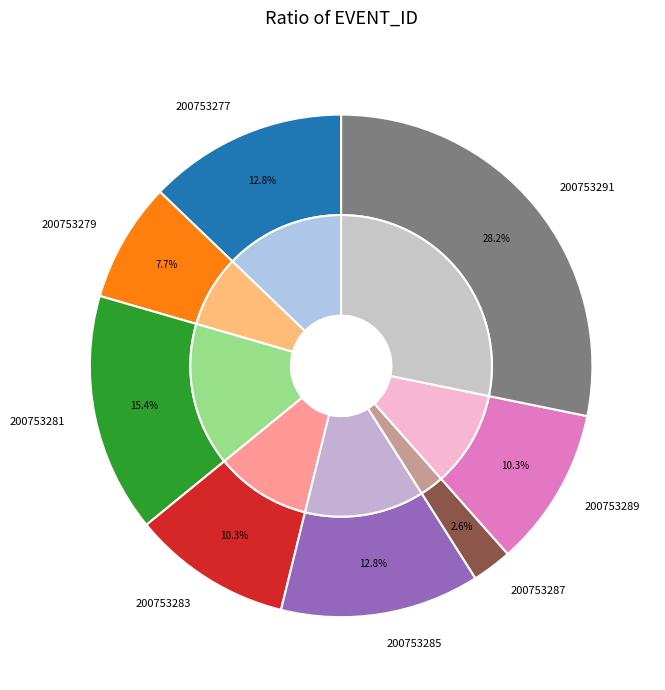

True or false: 200753285 accounts for 13% of the total.

True